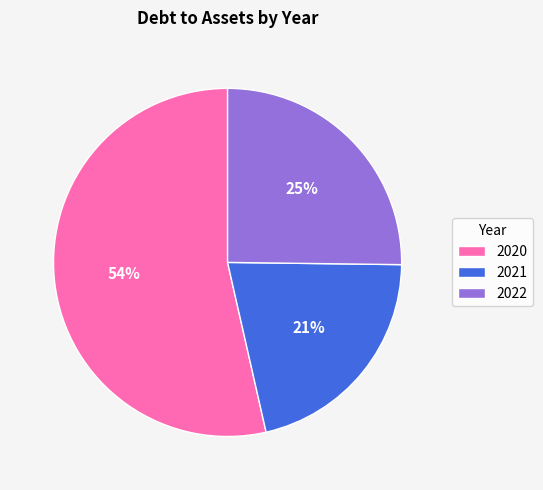

Is it true that 2022 is 25% of the pie?

True